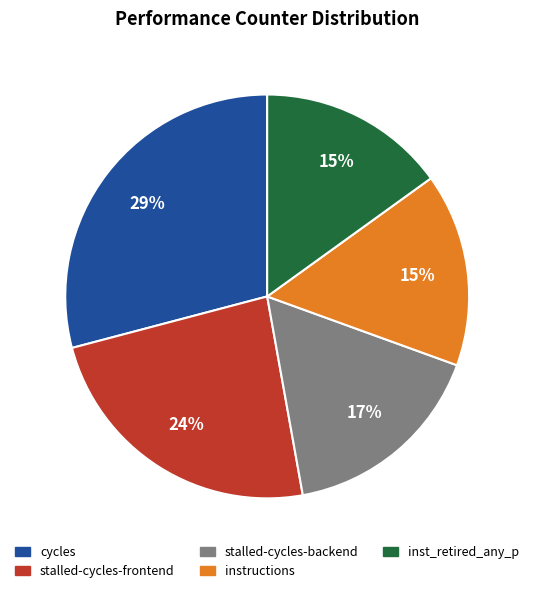

Is there any slice that represents more than half of the pie?

No